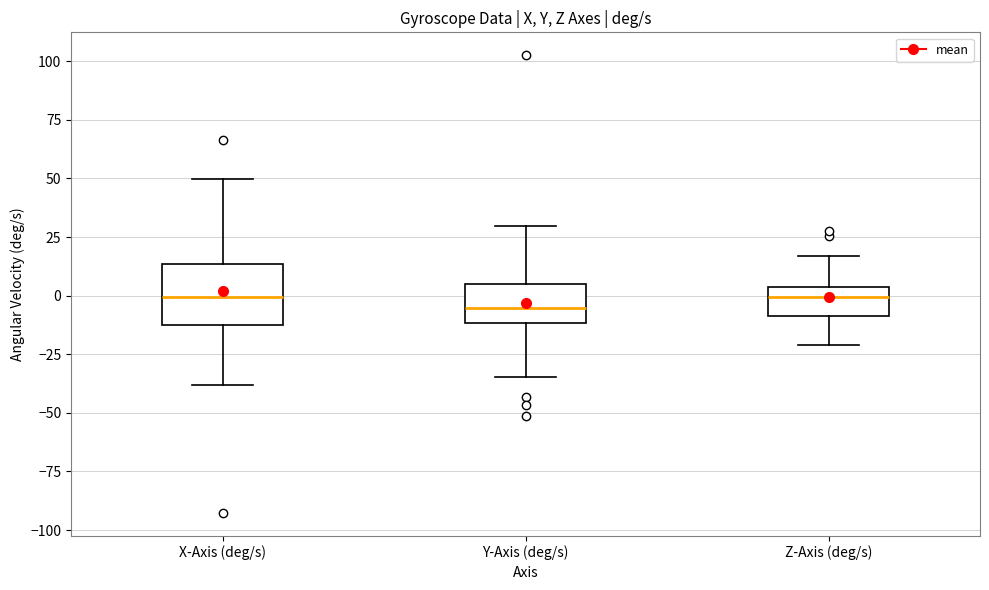

Reading left to right, transcribe this box plot: for each box, give where its median line is, the range the box spans, and where its two whiskers end, as read against the y-axis. The values are not printed on the chart, so give them approximately, as read against the axis.

X-Axis (deg/s): median 0, box -10 to 15, whiskers -40 to 50
Y-Axis (deg/s): median -5, box -10 to 5, whiskers -35 to 30
Z-Axis (deg/s): median 0, box -10 to 5, whiskers -20 to 15